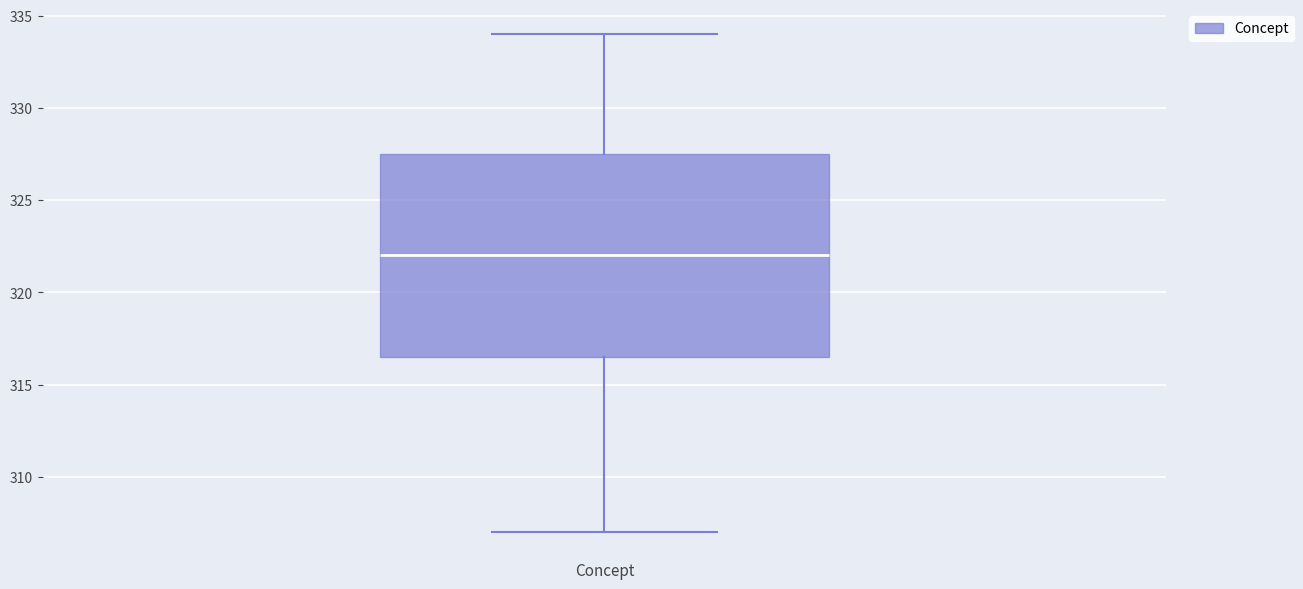

Transcribe this box plot: give where the median line is, the range the box spans, and where the two whiskers end, as read against the y-axis. The values are not printed on the chart, so give them approximately, as read against the axis.

median 322.0, box 316.5 to 327.5, whiskers 307.0 to 334.0